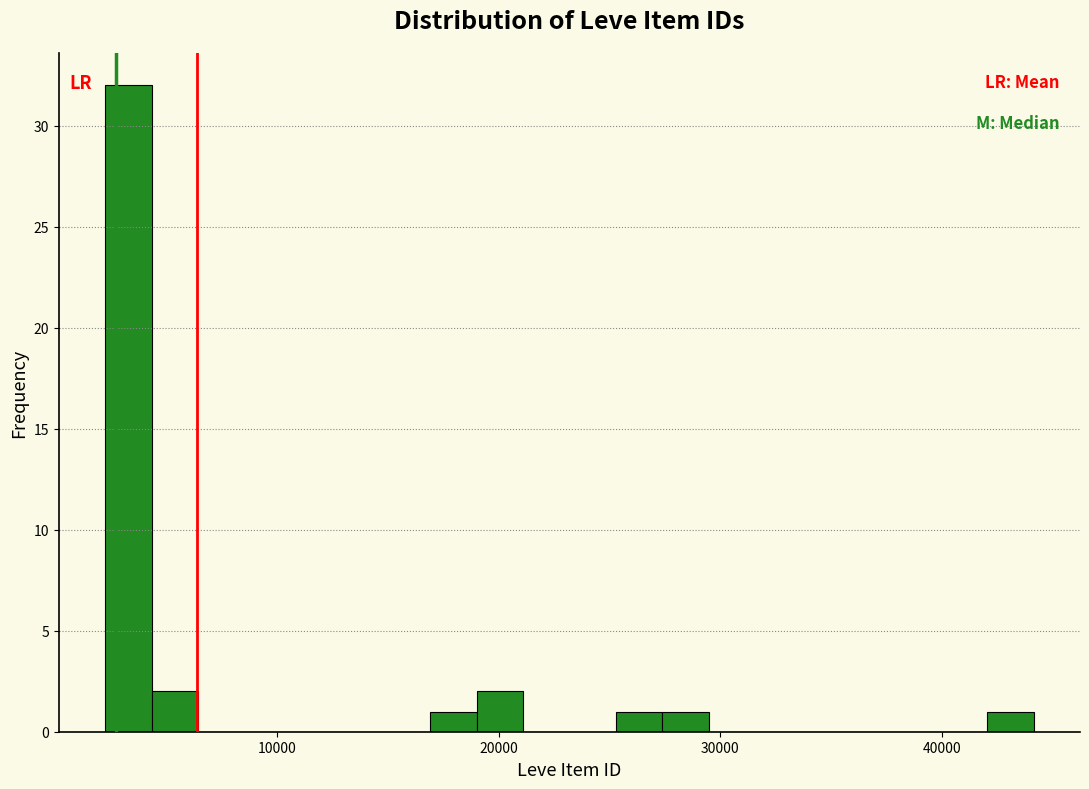

Around what value on the x-axis is the tallest bar? Give the approximate position of its centre, as read against the axis.

3000